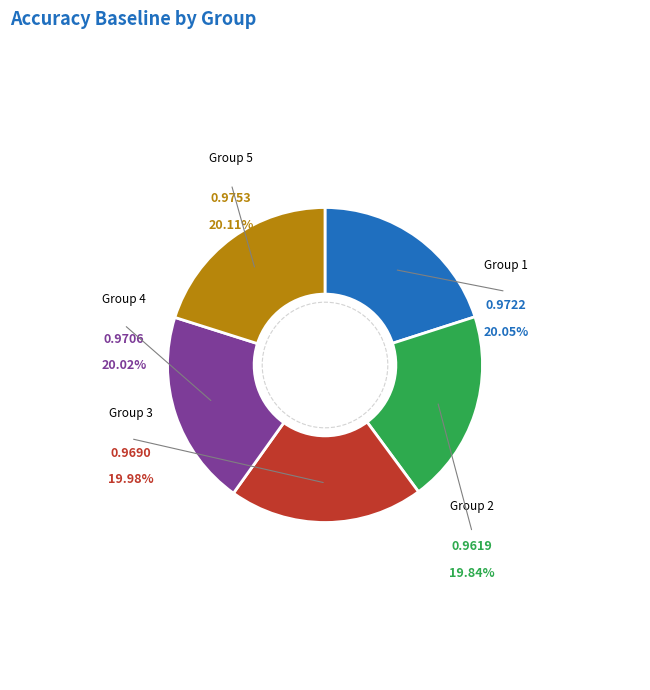

To the nearest percent, what is the combined percentage of 2 and 3?

40%